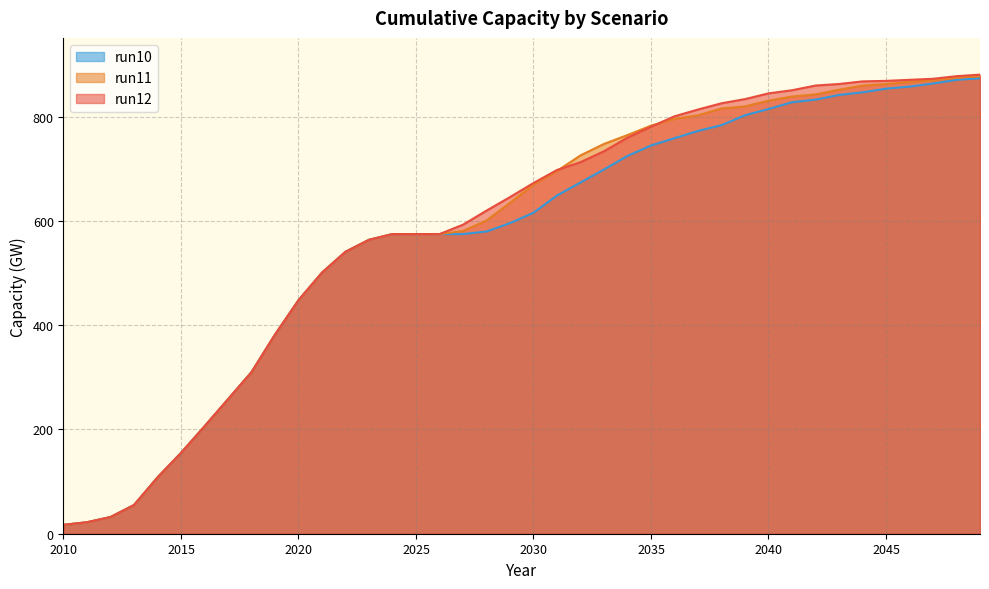

Which category has the lowest value across all series?

2010